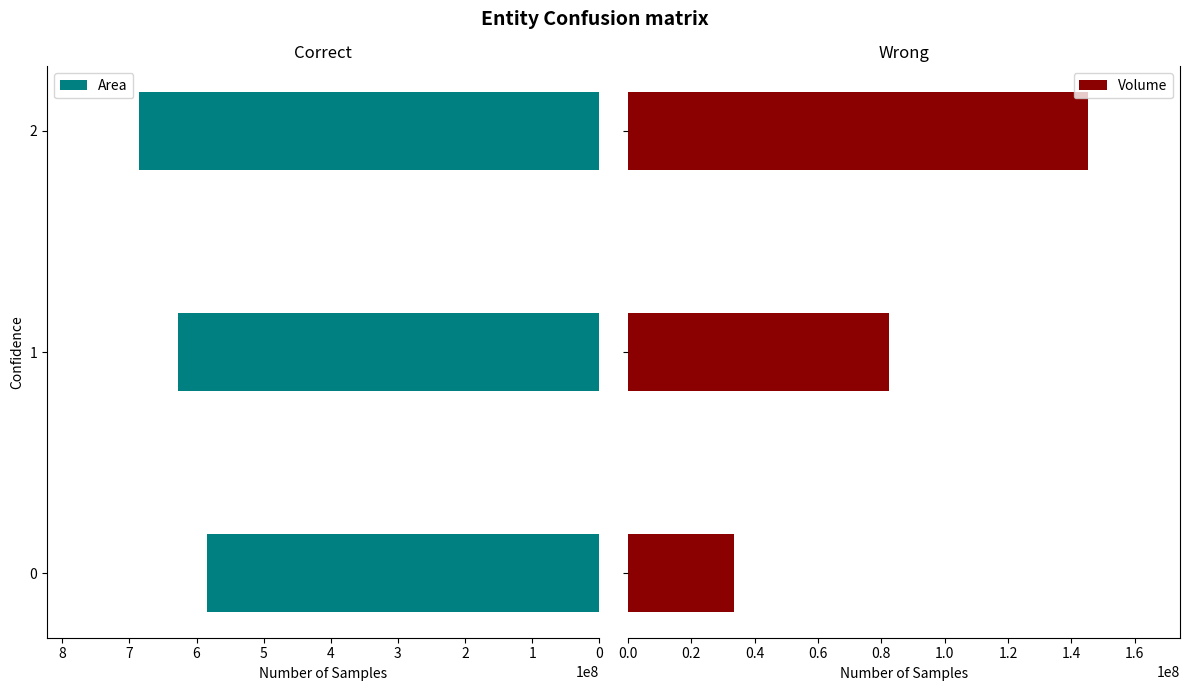

List the labels in order of Area value, smallest first.

0, 1, 2